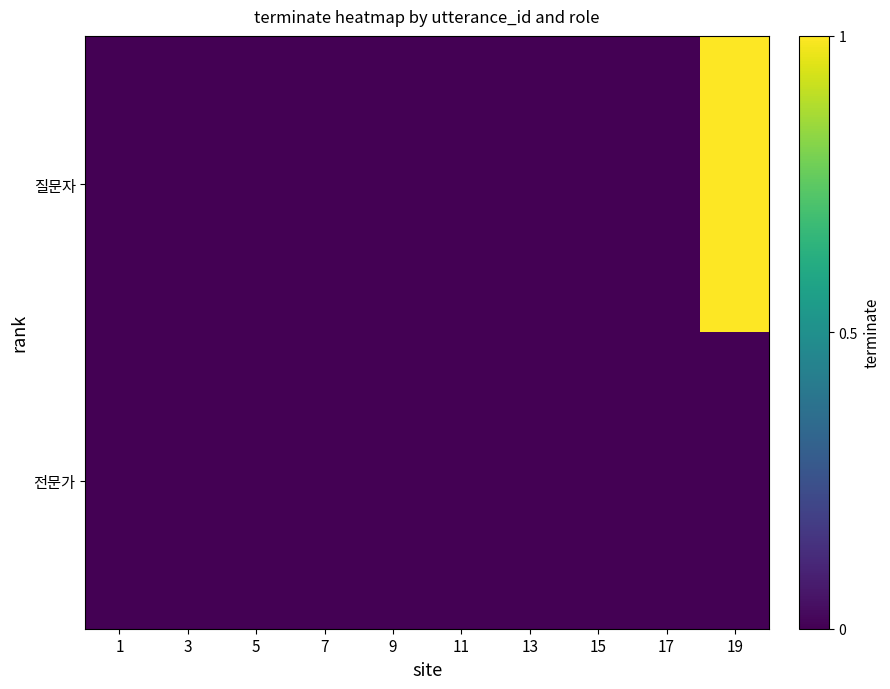

Rank the series at 17 from highest to lowest value.

질문자, 전문가